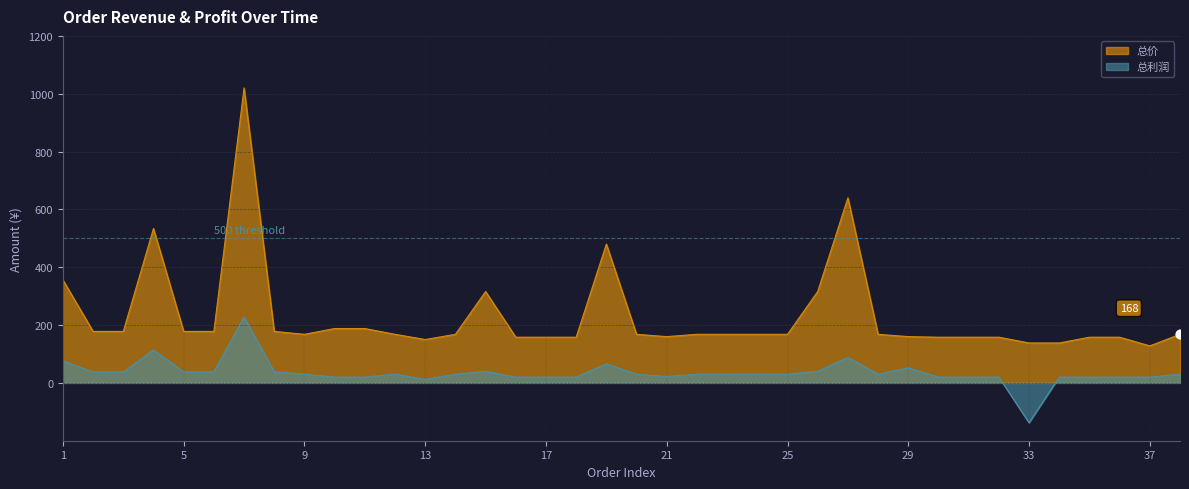

At how many categories does at least one series exceed -47?

38